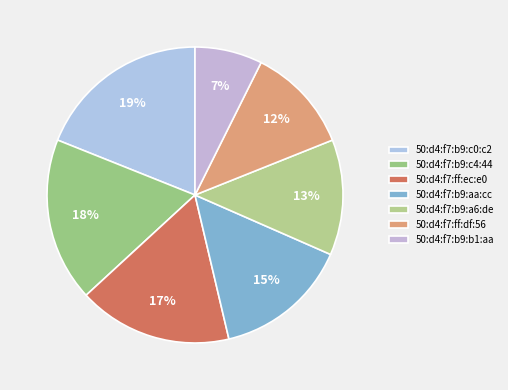

Does any single category account for the majority?

No